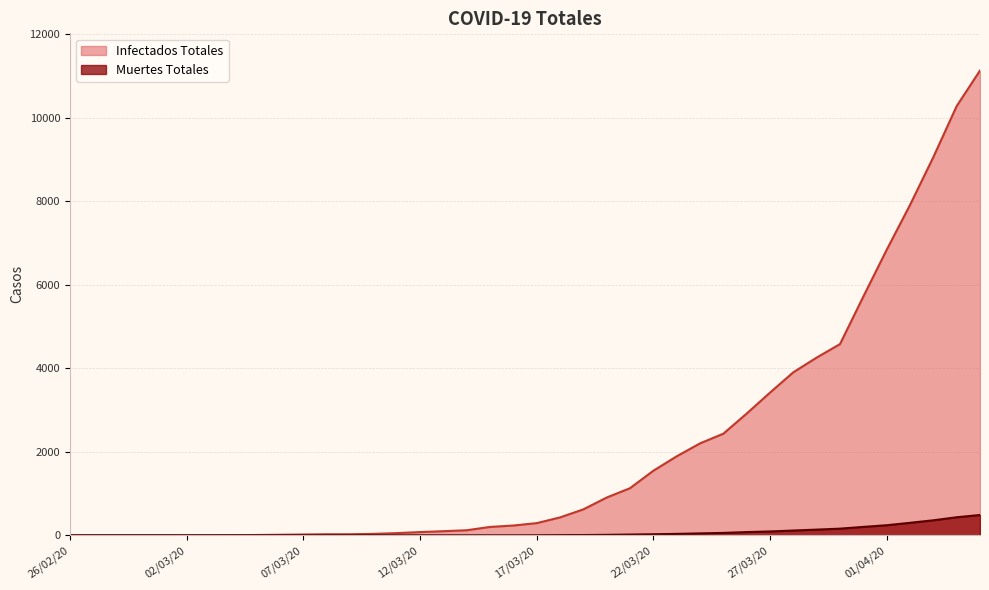

What is the spread (max minus min) of values at 05/04/20?

10644